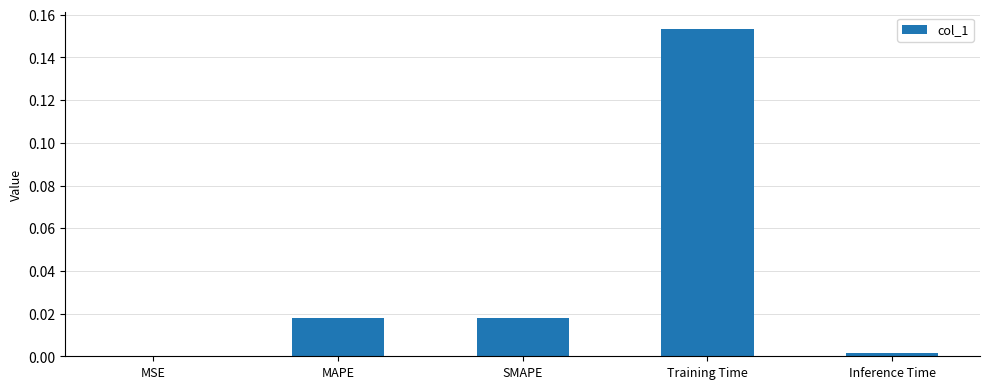

The chart shows a value of 0.0 at MSE. True or false?

True